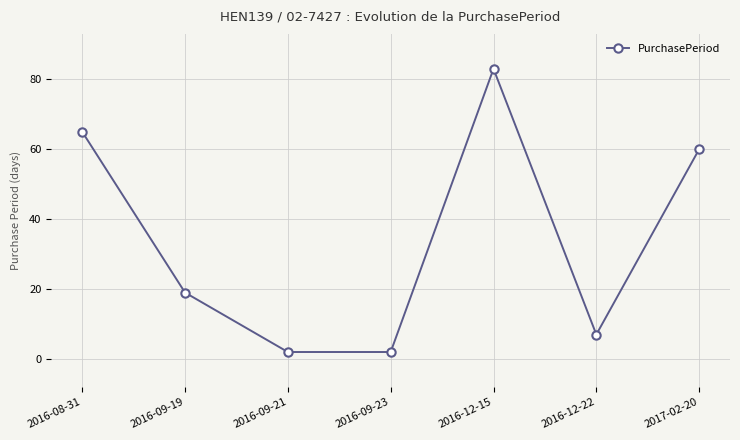

At which label is the value closest to 42?

2017-02-20